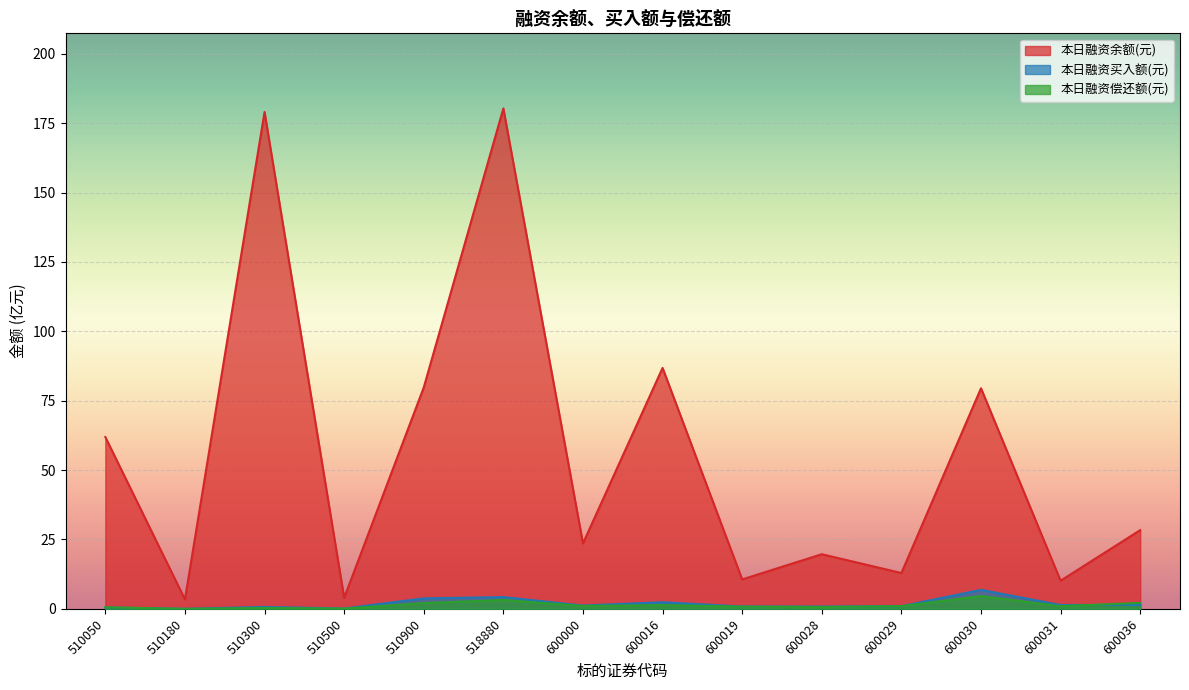

What is the difference between the highest and lowest values at 600019?

9.8